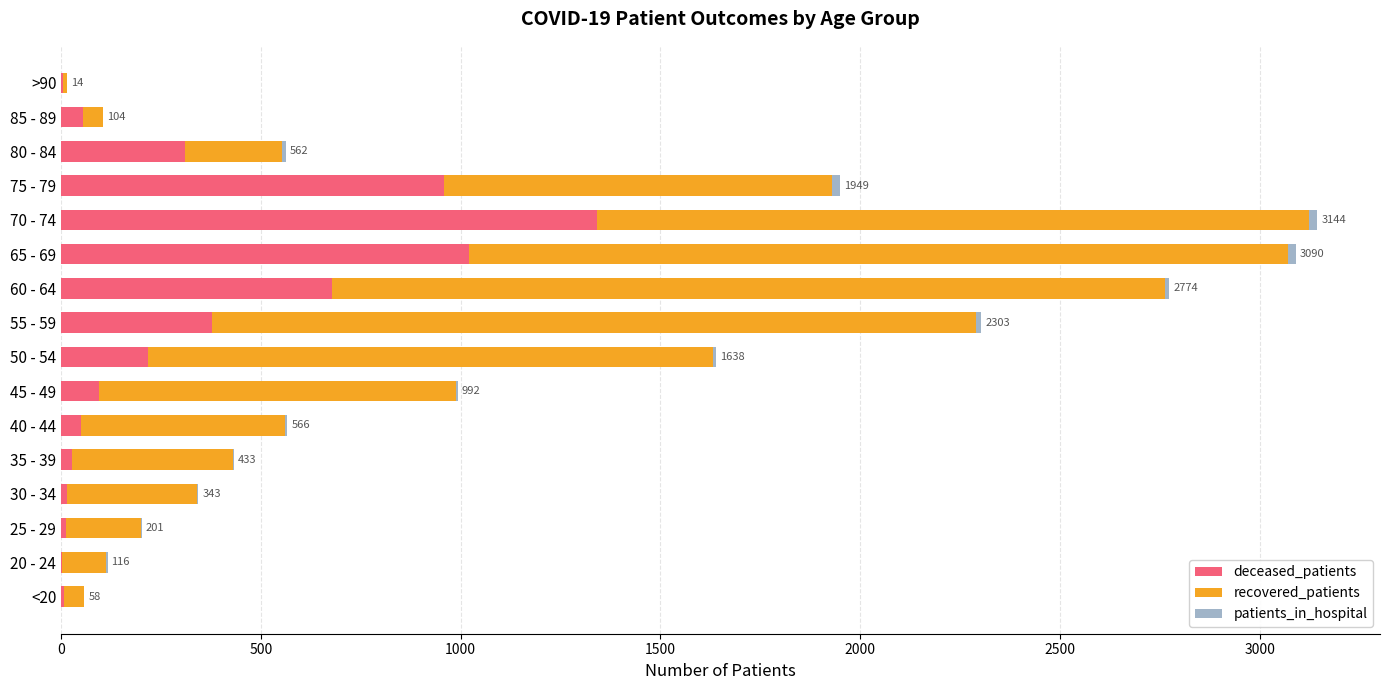

How many categories are shown in the chart?

16